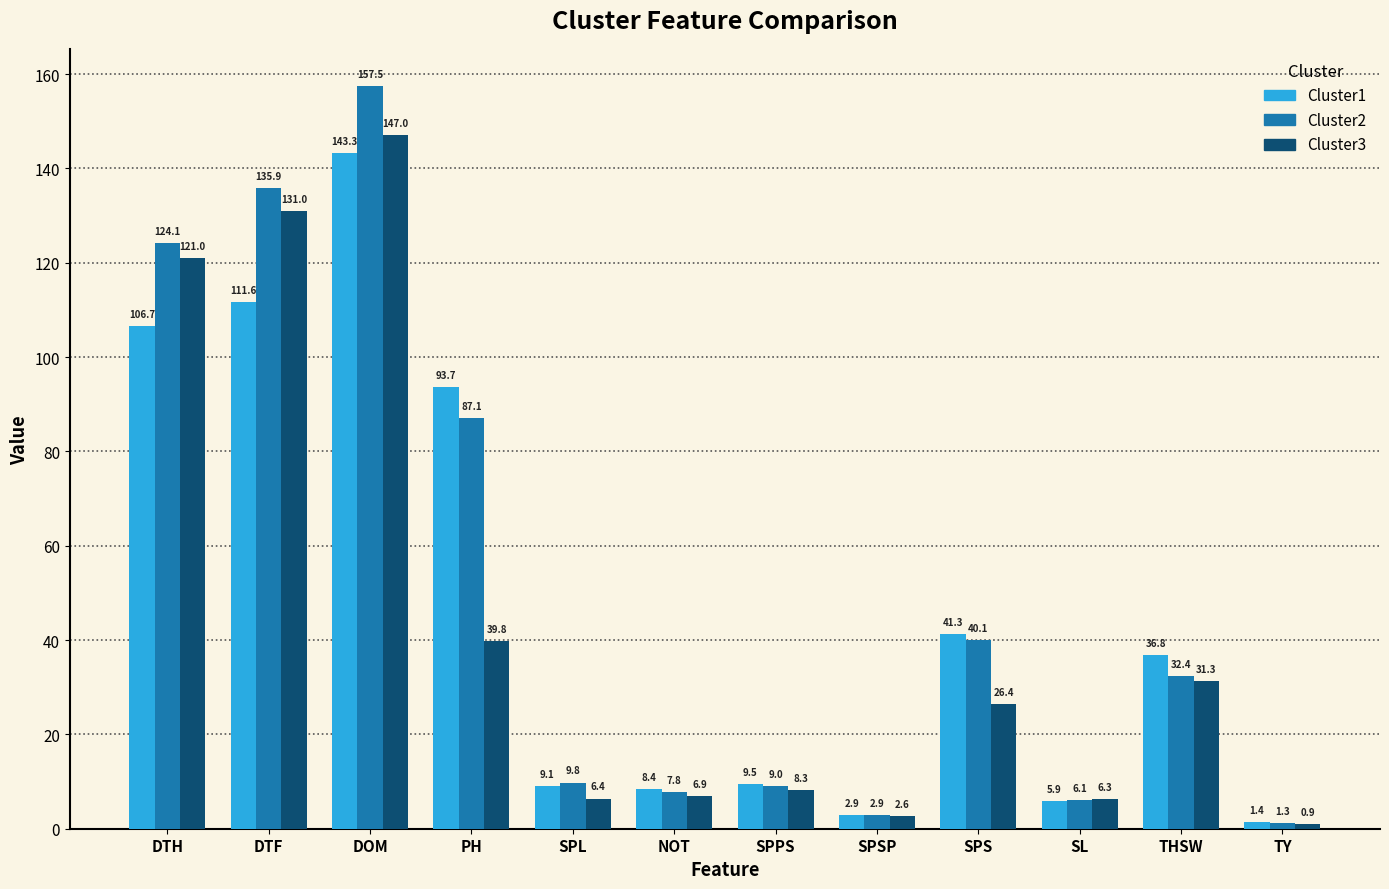

Rank the series by their maximum value, from lowest to highest.

Cluster1, Cluster3, Cluster2